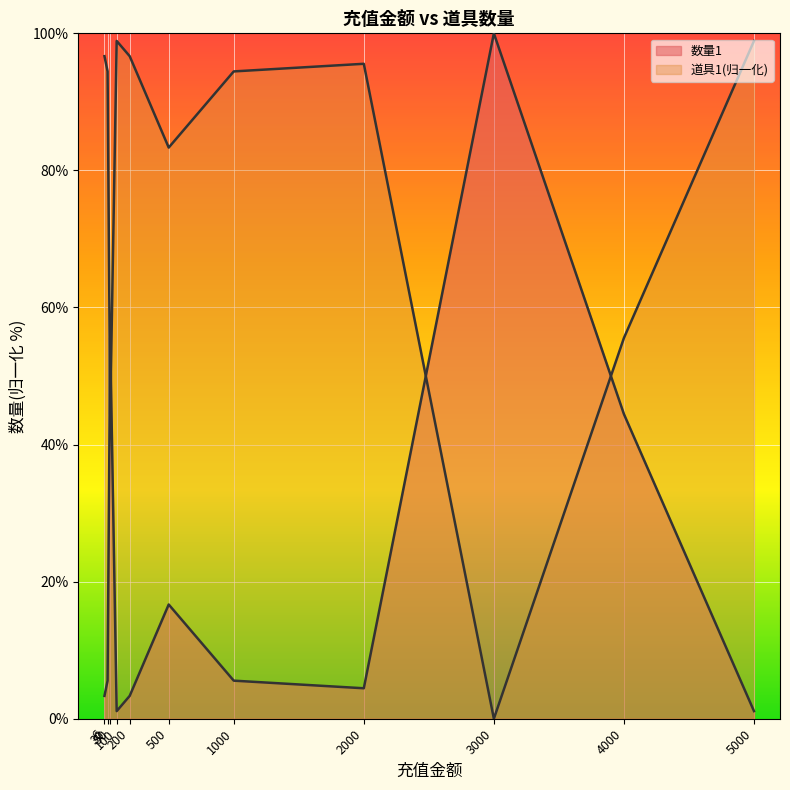

What is the difference between the values at 200 and 3000?

96.7